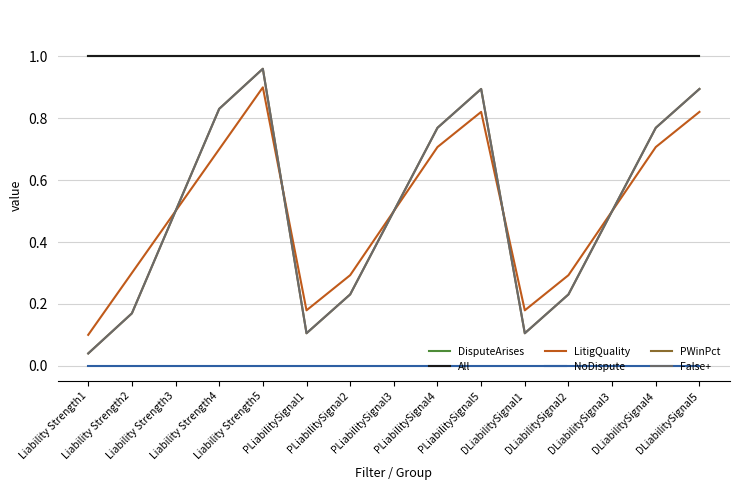

Which has a higher value, DLiabilitySignal4 or DLiabilitySignal3?

DLiabilitySignal4